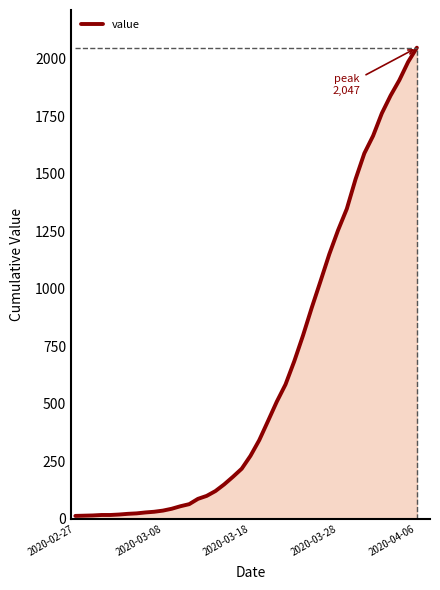

What is the maximum value shown in the chart?

2047